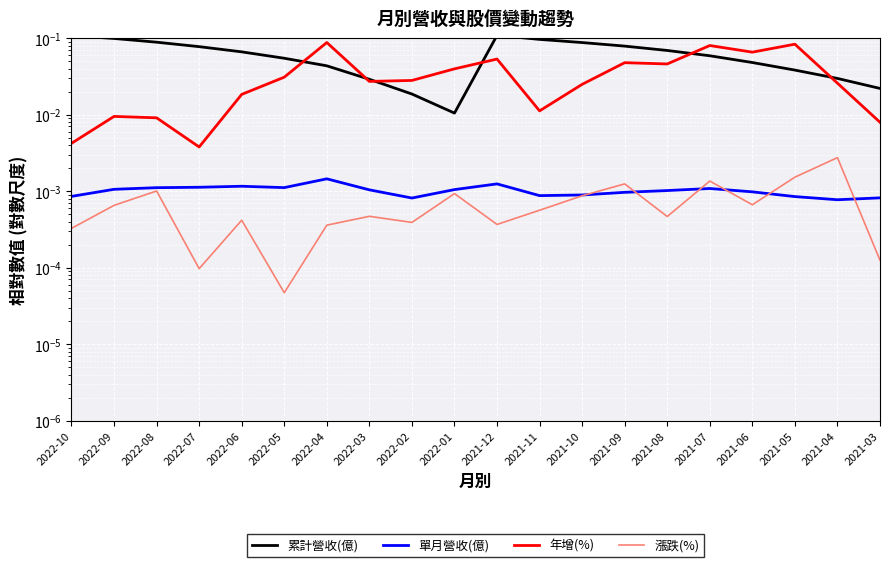

True or false: 累計營收(億) and 單月營收(億) cross at least once.

False